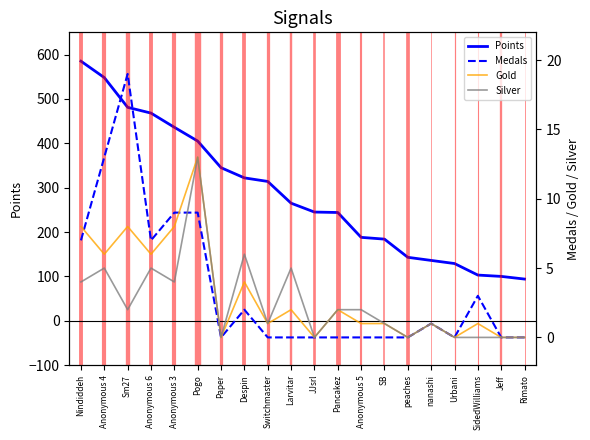

How many lines are shown in the chart?

4